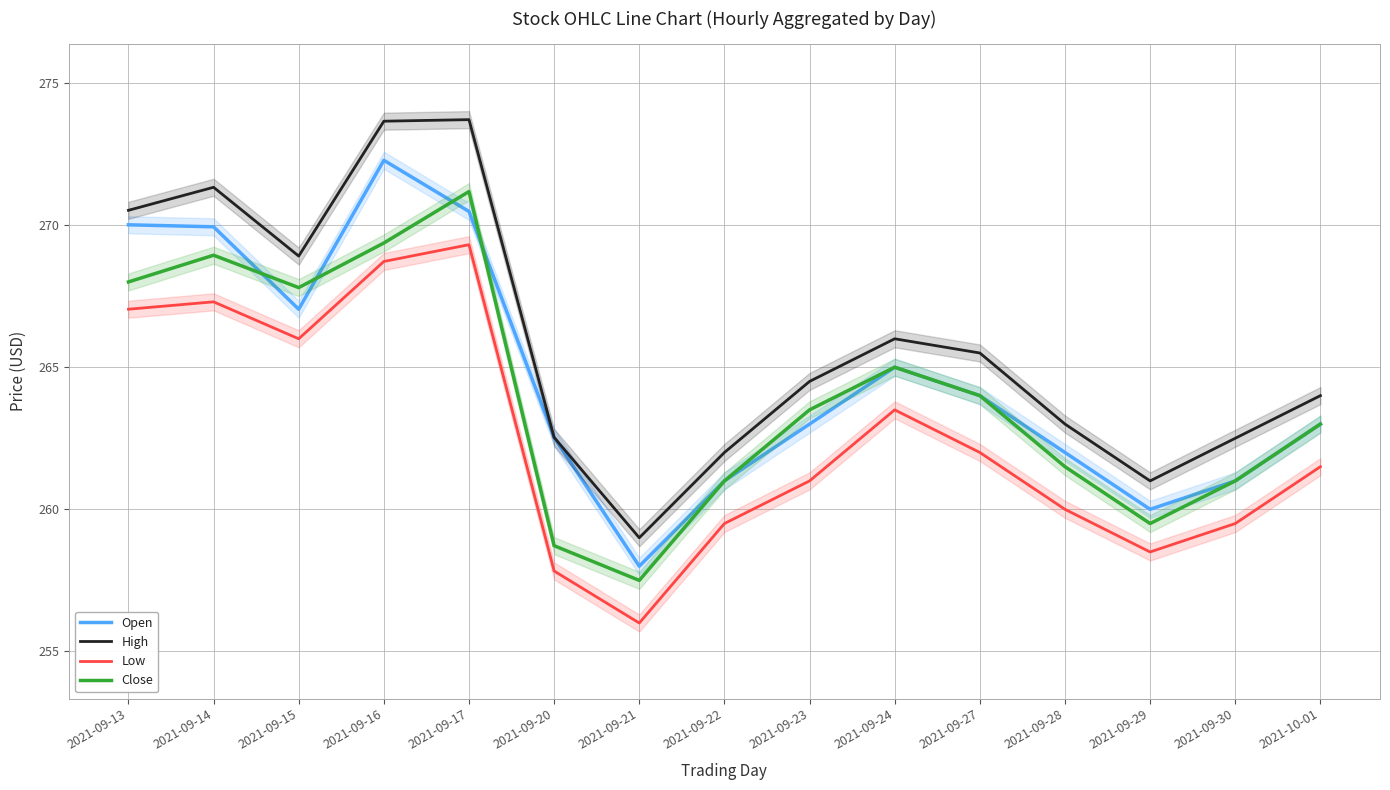

The High series shows 262.5 at 2021-09-20. True or false?

True